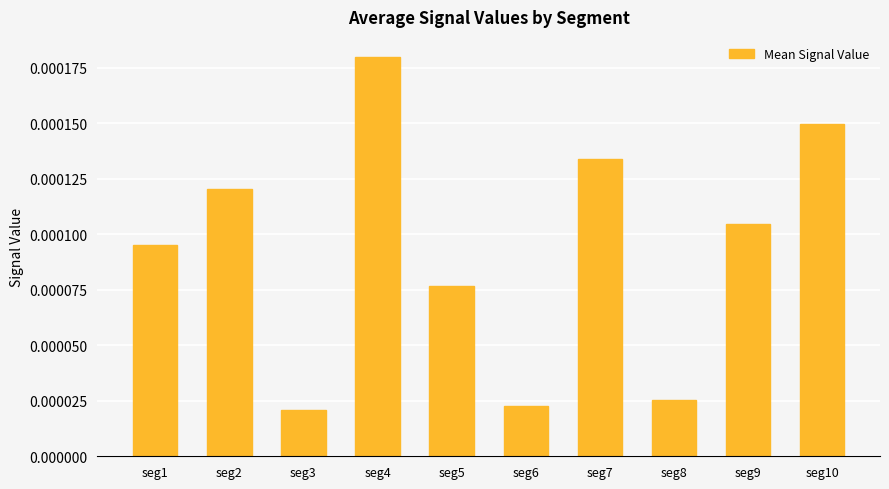

Between seg4 and seg6, which is larger?

seg4